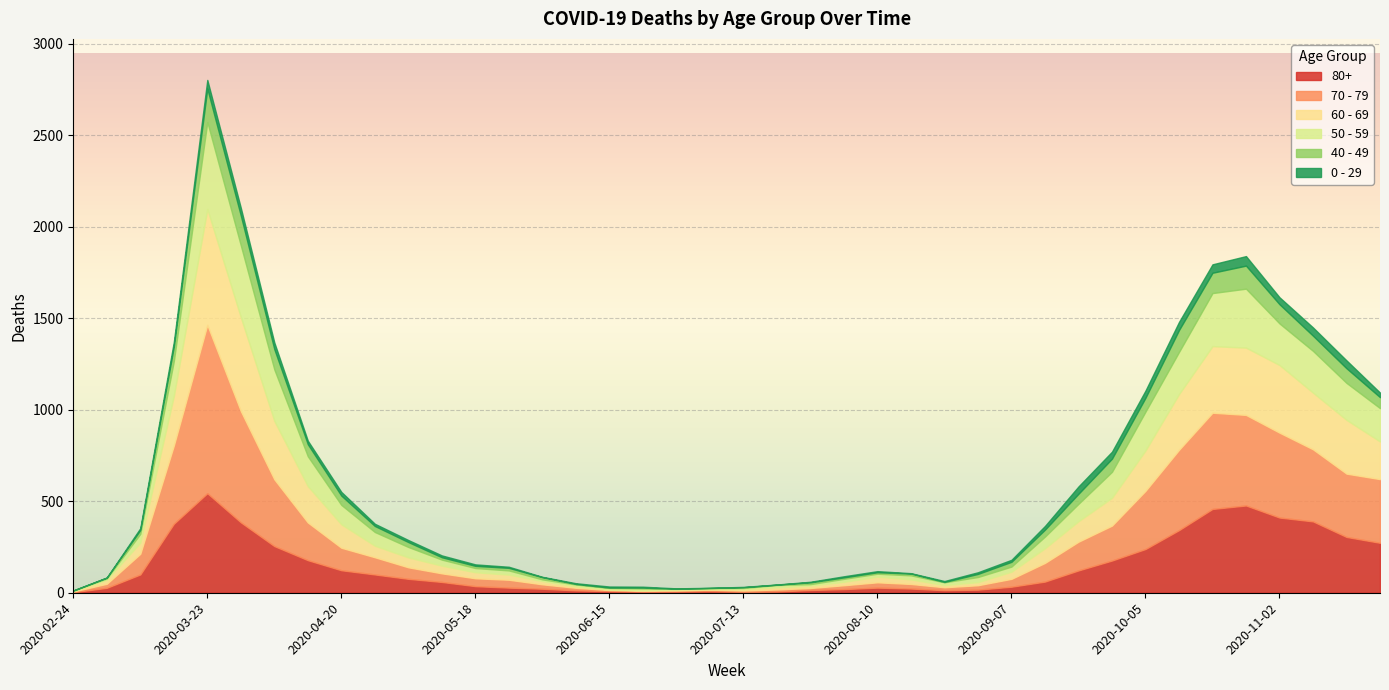

Reading left to right, list all the values displayed in this chart.

80+: 3	27	100	377	544	385	255	178	123	100	76	59	36	28	22	13	9	6	7	9	5	7	15	20	28	23	14	17	33	61	122	176	239	342	458	477	411	390	305	273
70 - 79: 4	22	113	427	920	608	365	206	123	94	63	47	43	43	24	14	6	5	5	8	7	11	11	21	29	25	16	24	43	102	157	191	318	439	526	495	464	394	346	348
60 - 69: 2	22	61	272	634	514	320	199	128	63	54	42	33	28	18	8	3	3	6	3	8	12	13	19	31	25	12	17	39	80	112	152	221	305	364	368	370	310	294	206
50 - 59: 3	7	48	190	475	392	281	163	106	75	57	33	23	23	9	10	8	9	3	5	6	12	8	16	16	22	15	28	28	64	95	142	212	230	290	322	227	228	202	182
40 - 49: 0	5	21	79	183	163	111	66	51	33	27	13	12	14	12	3	2	5	1	1	4	2	10	8	8	10	2	17	26	38	55	72	76	120	111	126	105	83	80	60
0 - 29: 1	0	10	25	47	42	36	19	20	12	11	10	8	6	2	4	6	5	2	1	2	1	3	6	6	2	5	9	11	20	40	38	39	44	46	52	38	45	43	25